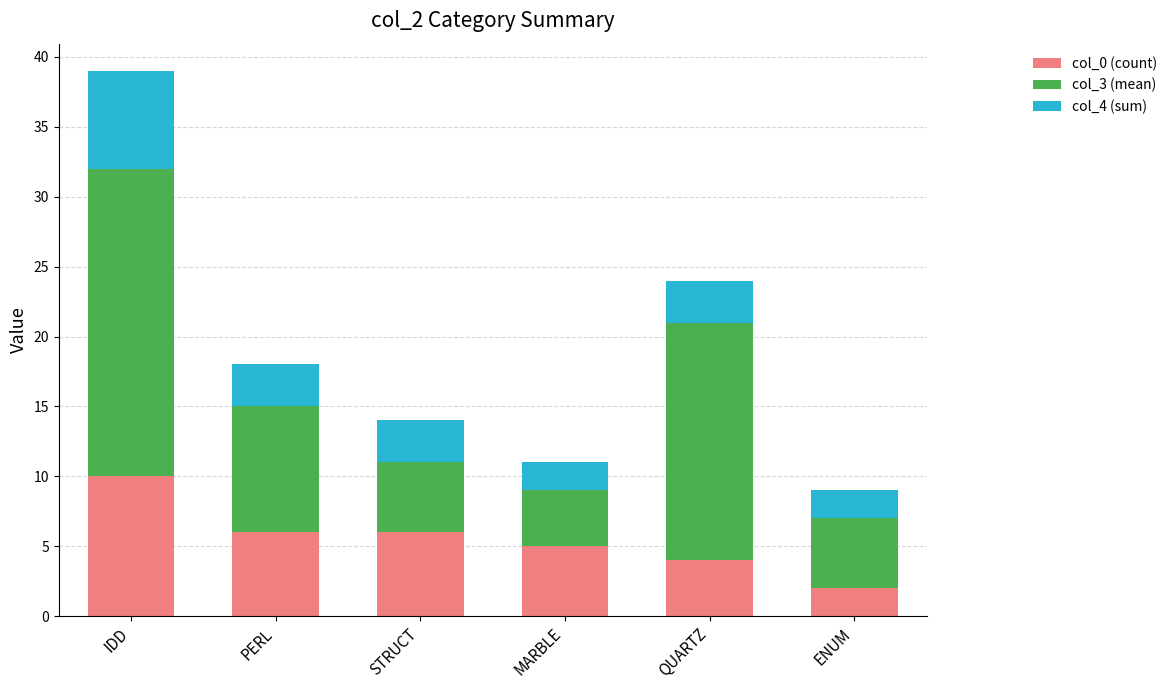

Which category has the lowest value in the col_0 (count) series?

ENUM